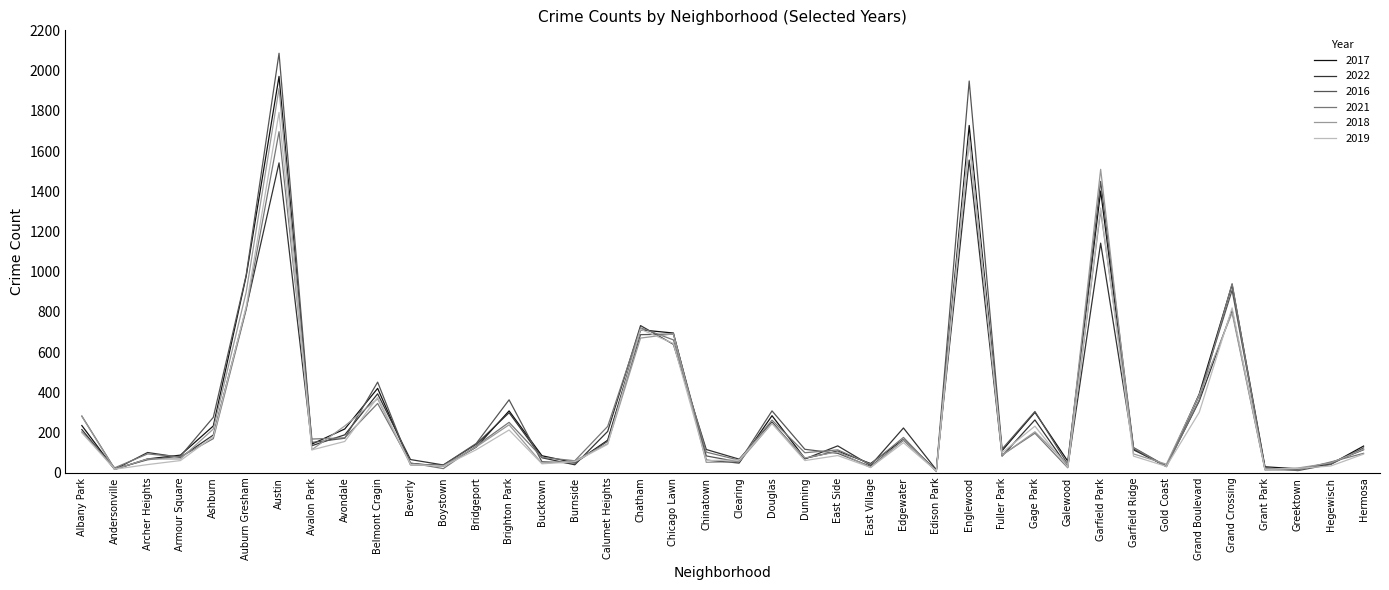

At how many categories does at least one series exceed 1676?

2